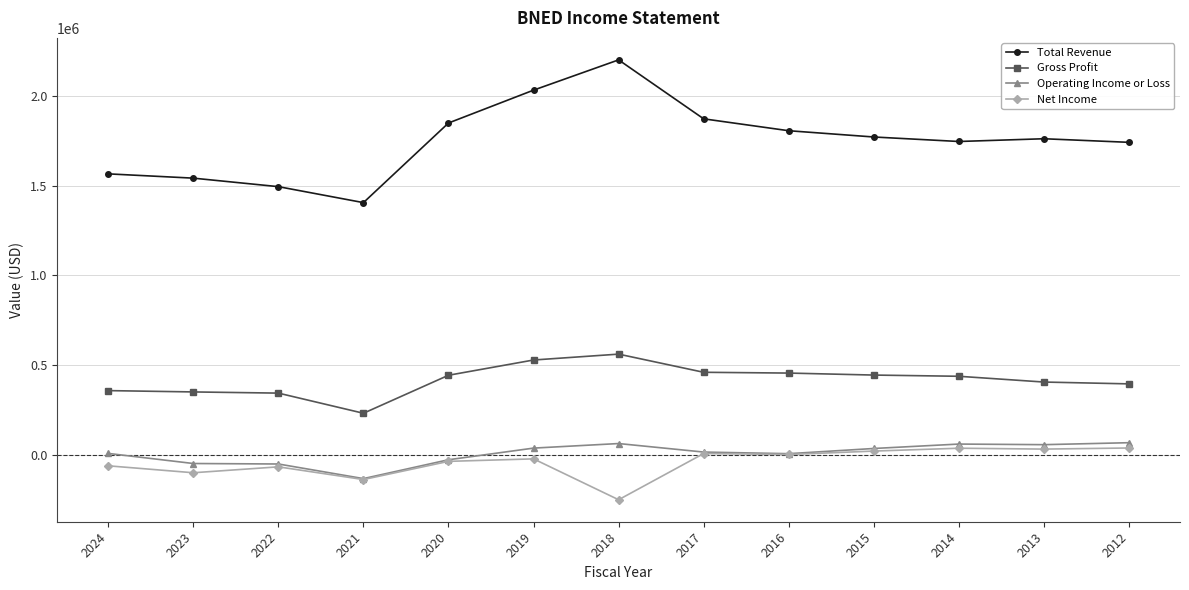

The value of Gross Profit at 2015 is 443600. True or false?

True